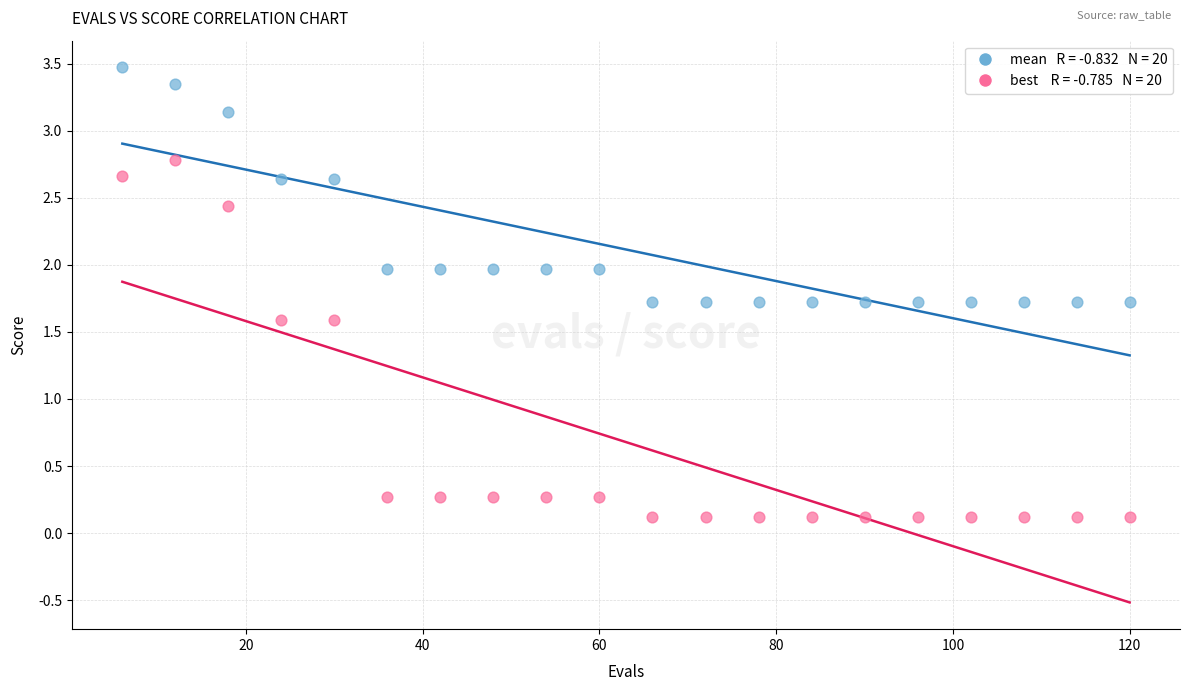

Across all data points, what is the range of Y values (max minus min)?

3.4